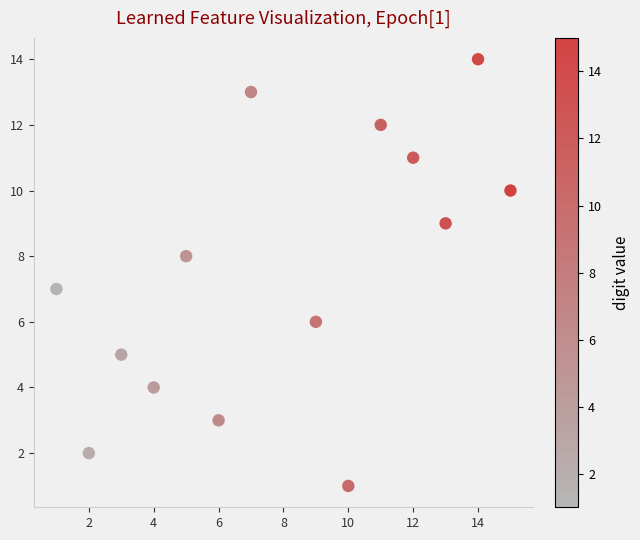

What is the range of Y values (max minus min)?

13